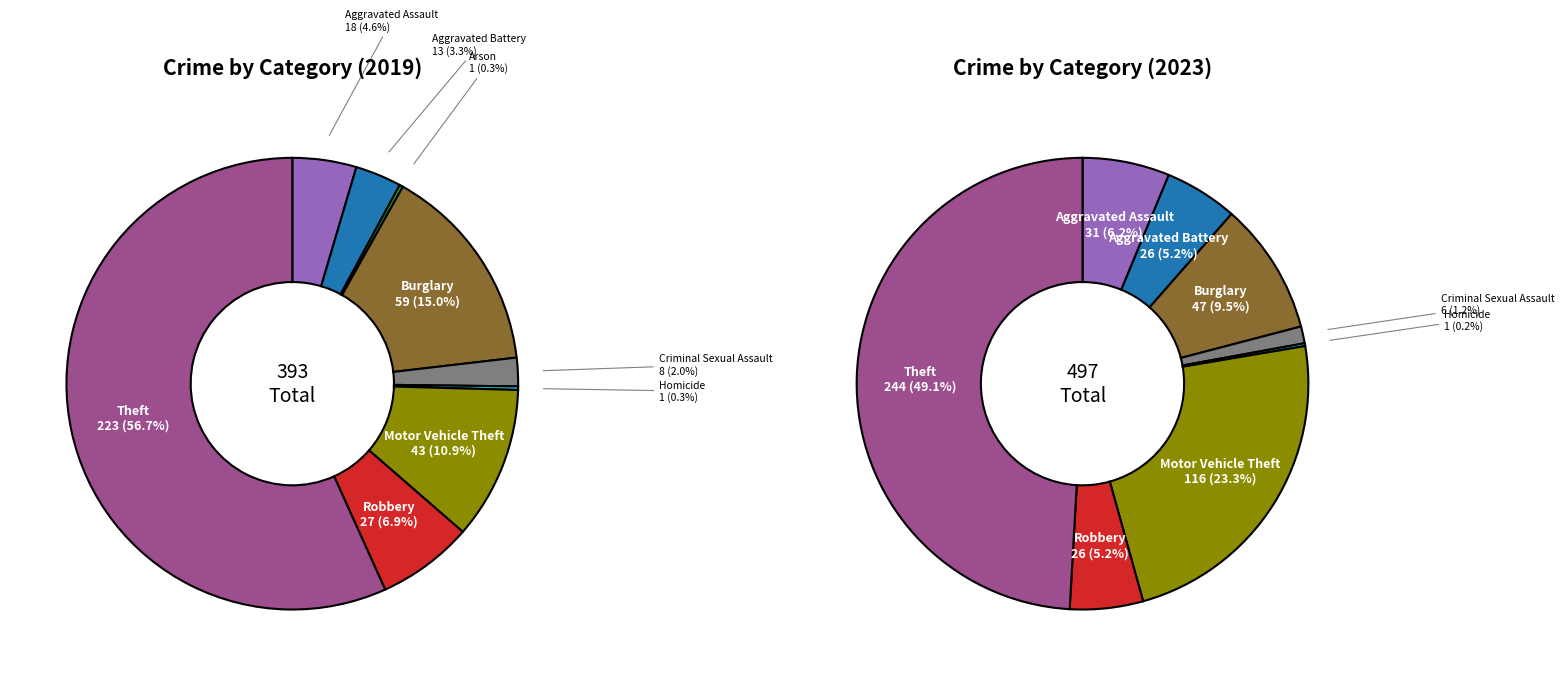

Is there any slice that represents more than half of the pie?

Yes